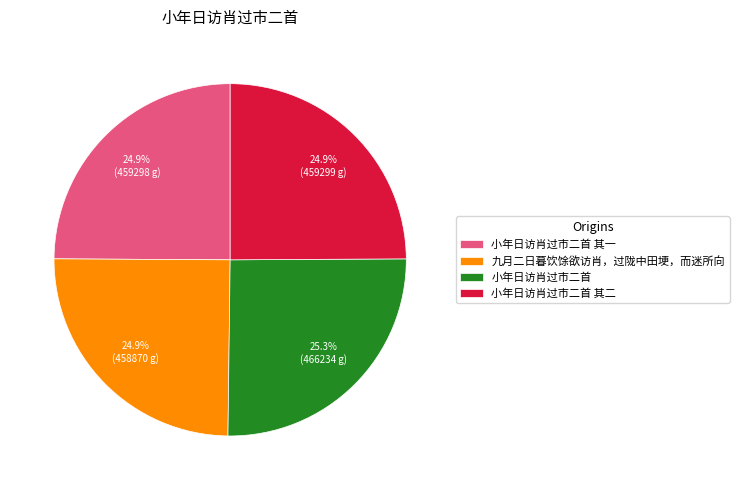

How many segments does this pie chart have?

4